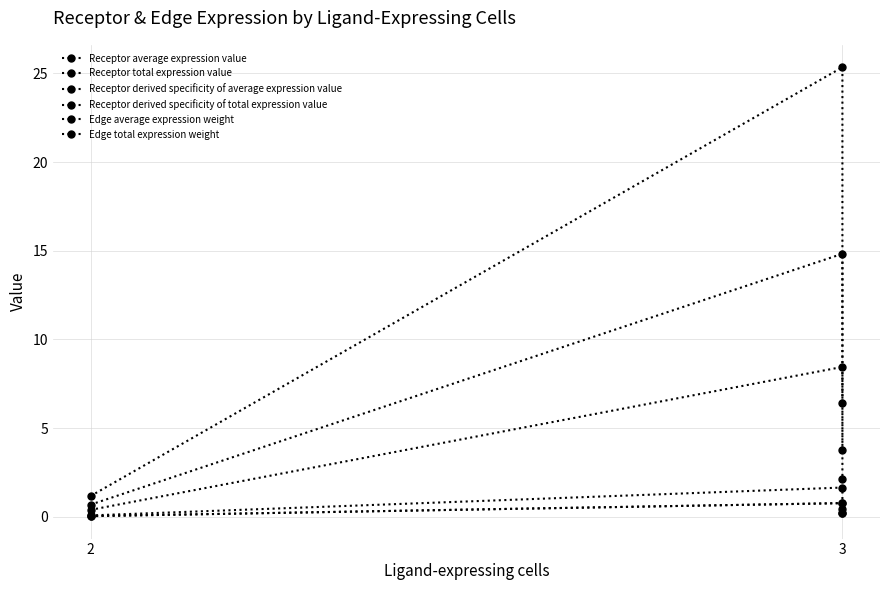

What is the difference between the Receptor total expression value values at 3 and 2?

18.9